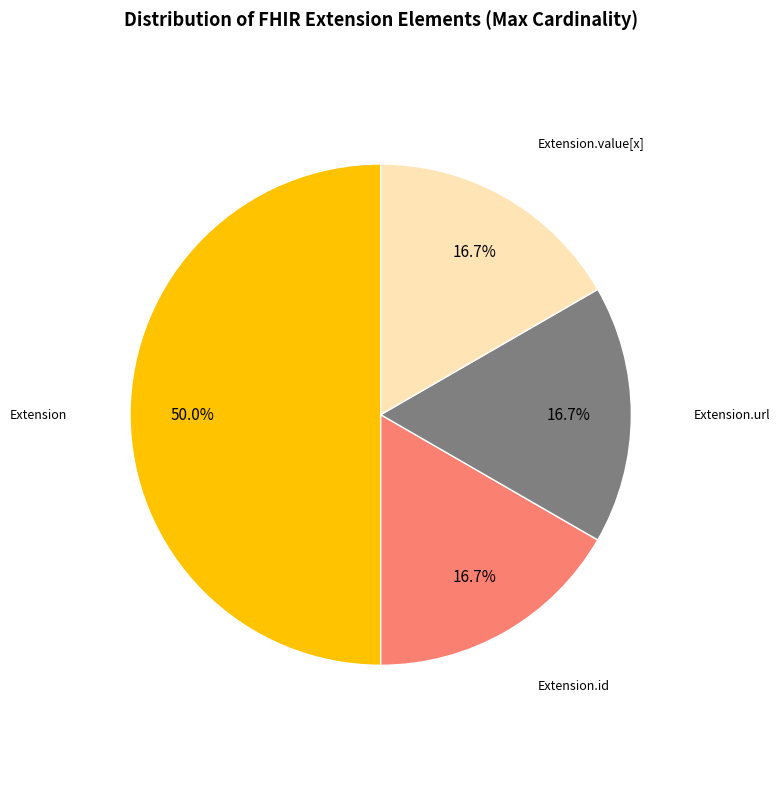

Count the number of slices in the pie.

4